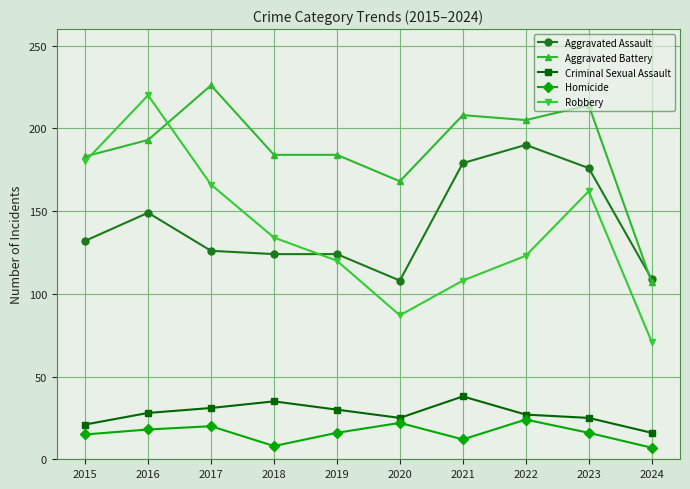

What is the total value across all series at 2019?

474